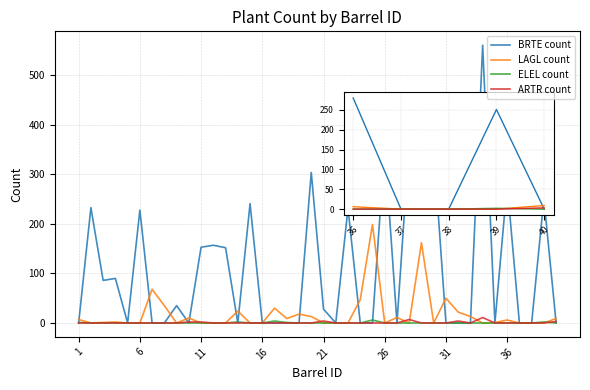

Count the number of categories in the chart.

40